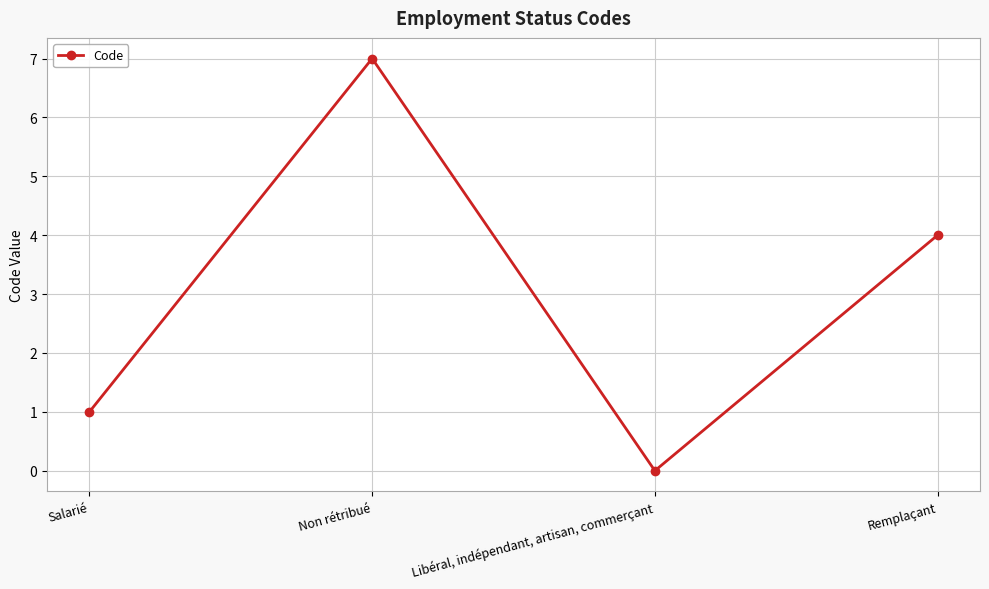

The value at Salarié is 0. True or false?

False